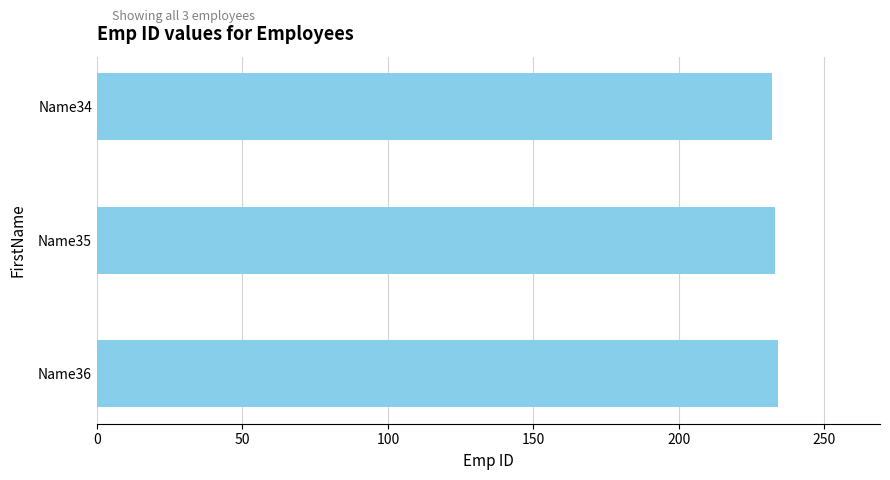

What is the sum of all values?

699